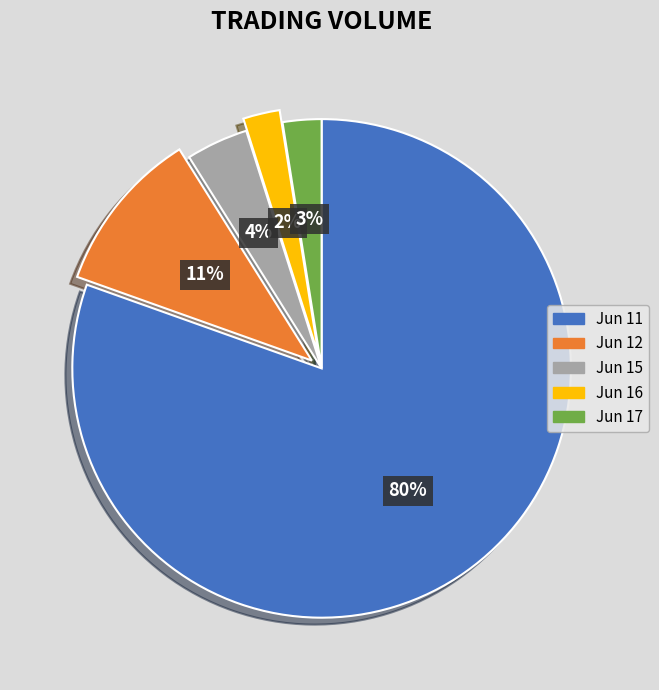

Which category accounts for the majority?

Jun 11